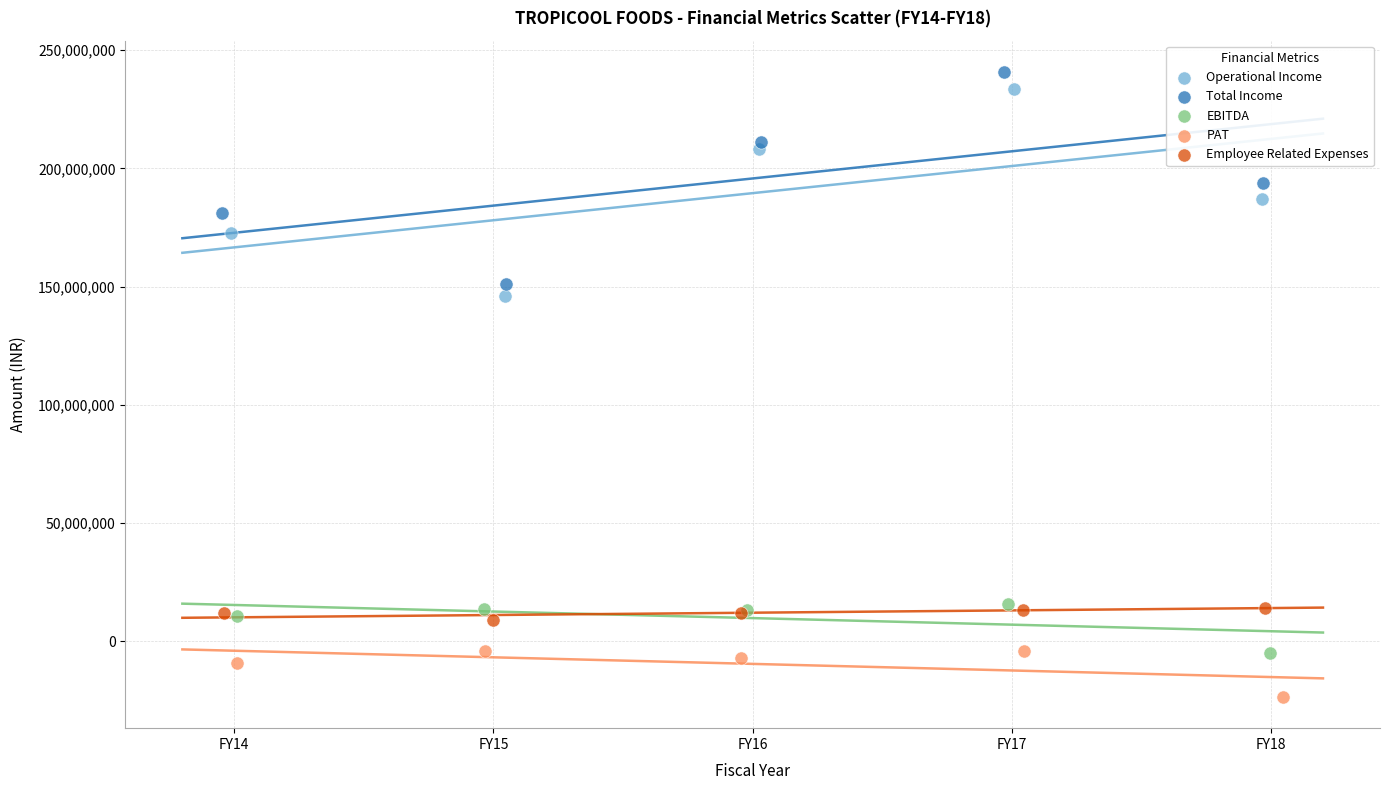

What are all the series names shown in the legend?

Operational Income, Total Income, EBITDA, PAT, Employee Related Expenses